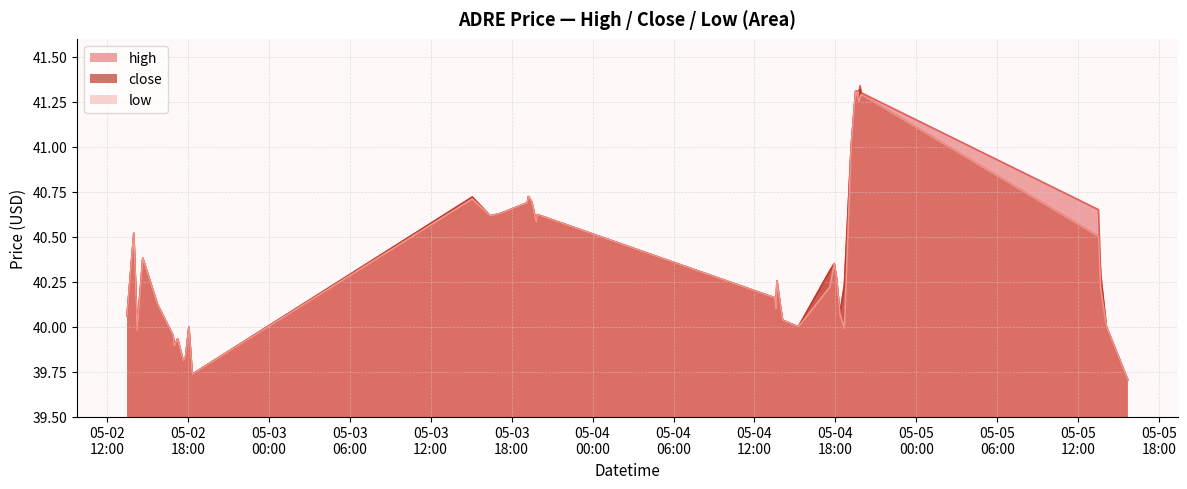

Count the number of categories in the chart.

40